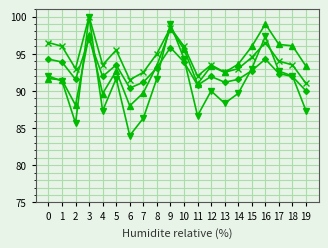

What is the maximum value shown in the chart?

100.0